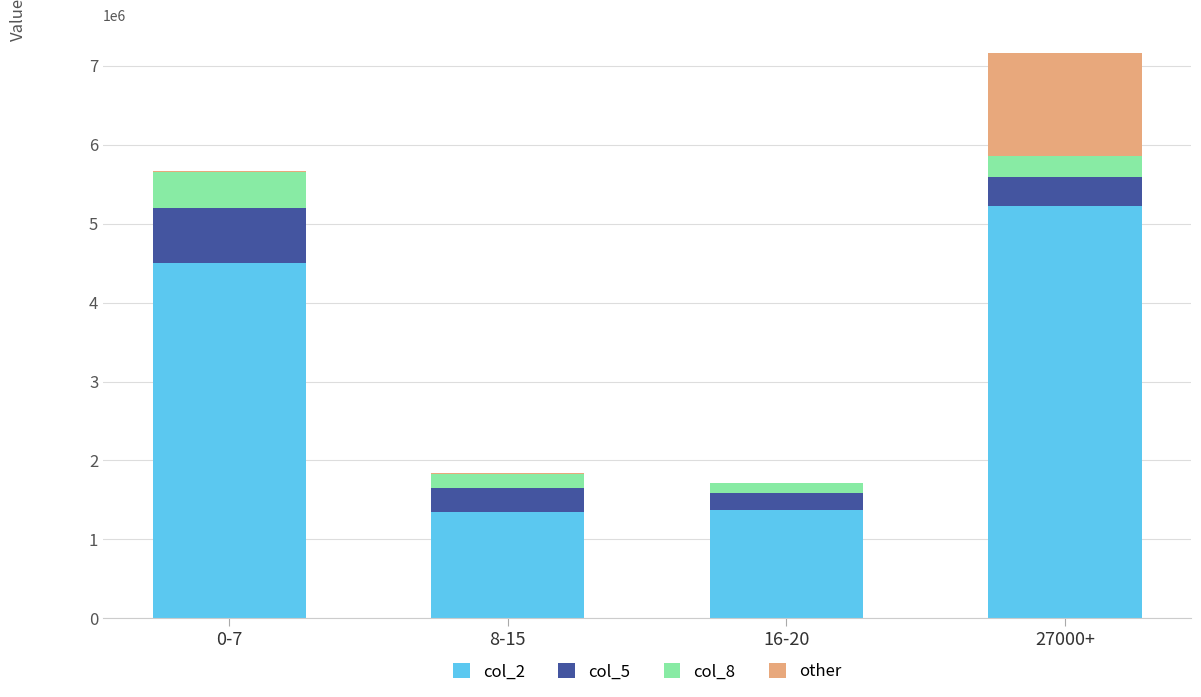

Which category has the highest value in the col_2 series?

27000+